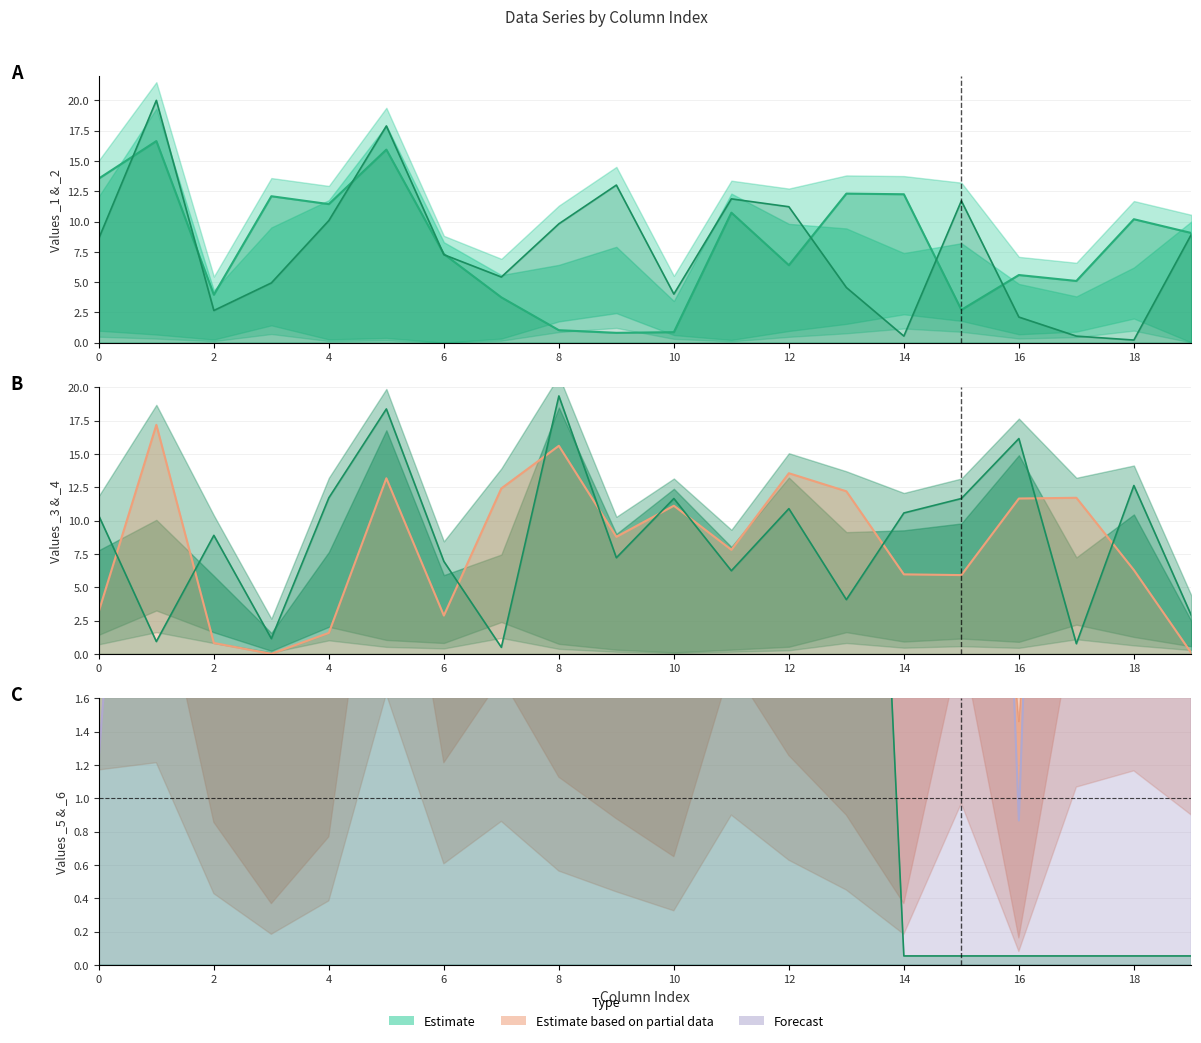

What is the difference between the _2 values at 12 and 17?

10.7